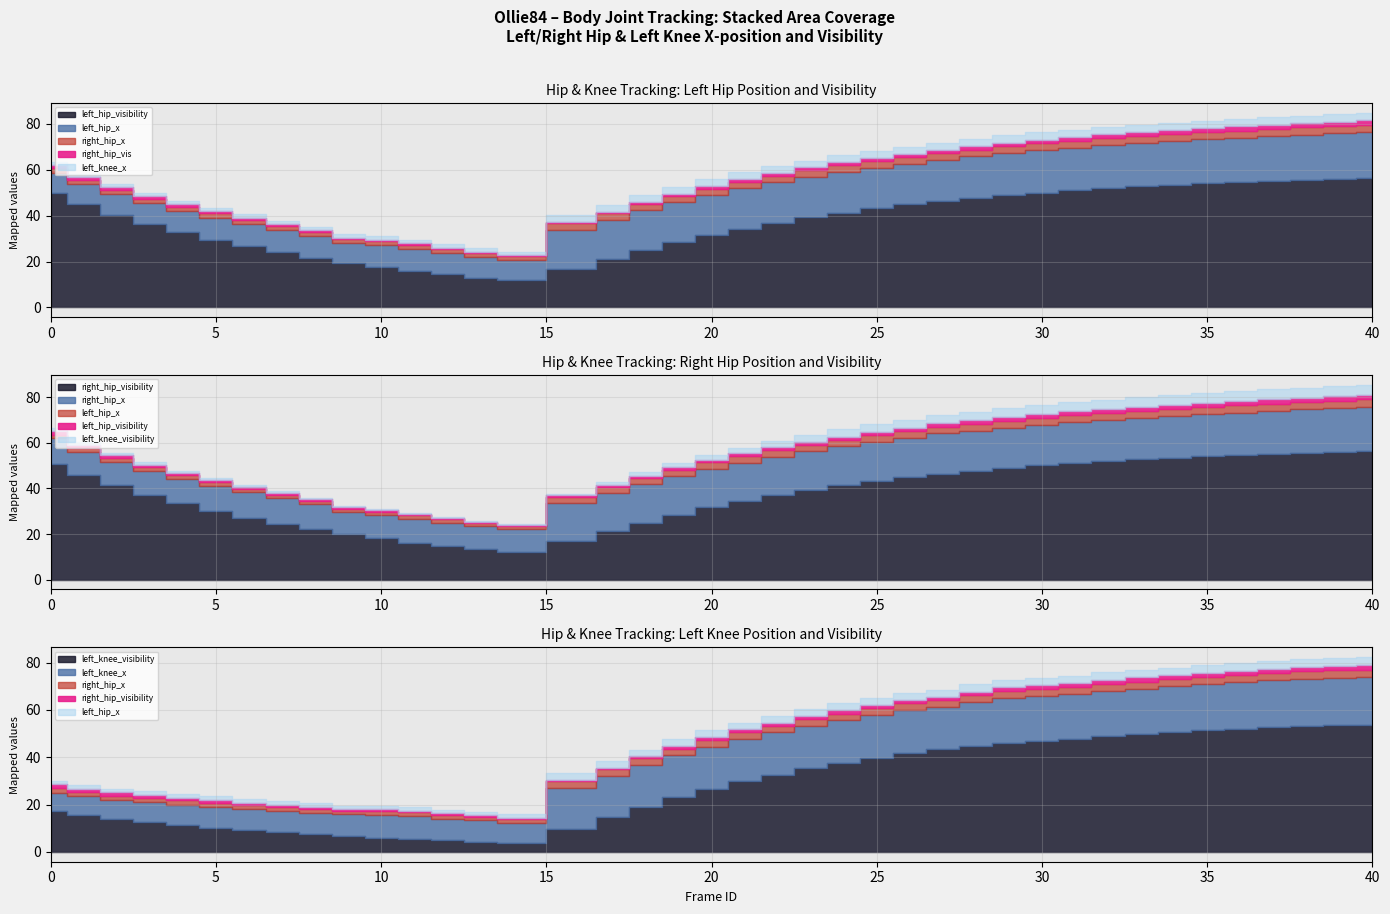

Which label corresponds to the largest value in the chart?

40